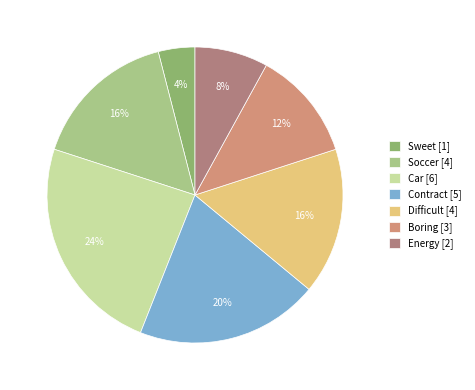

Does Energy [2] account for over 50% of the chart?

No